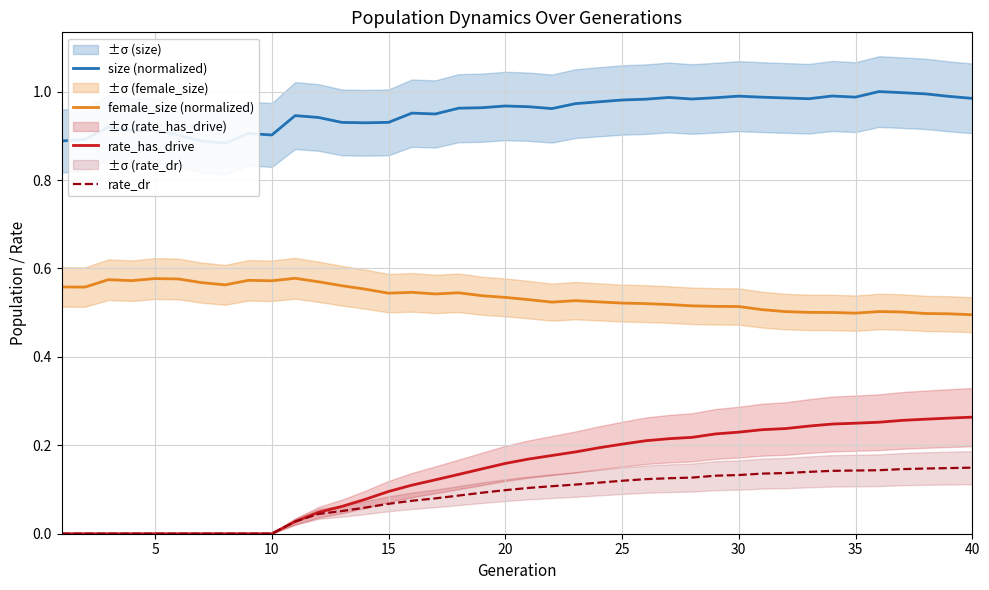

Does the chart display data point markers on the line(s)?

No